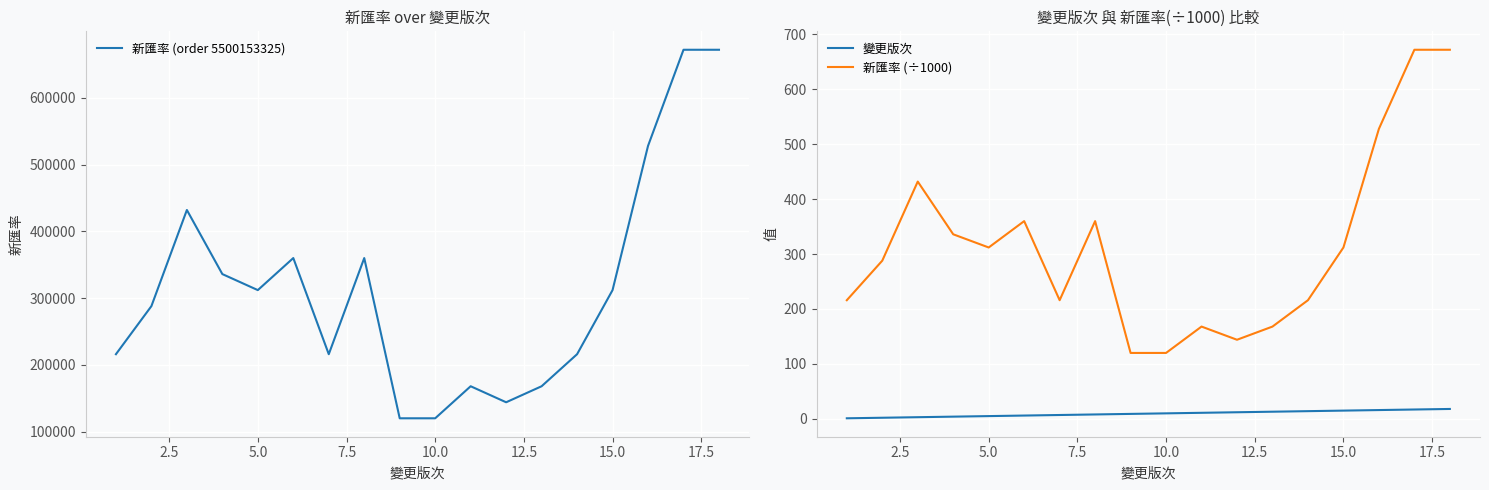

Reading left to right, extract all data points from this chart.

新匯率 (order 5500153325): 216000	288000	432000	336000	312000	360000	216000	360000	120000	120000	168000	144000	168000	216000	312000	528000	672000	672000
變更版次: 1	2	3	4	5	6	7	8	9	10	11	12	13	14	15	16	17	18
新匯率 (÷1000): 216	288	432	336	312	360	216	360	120	120	168	144	168	216	312	528	672	672